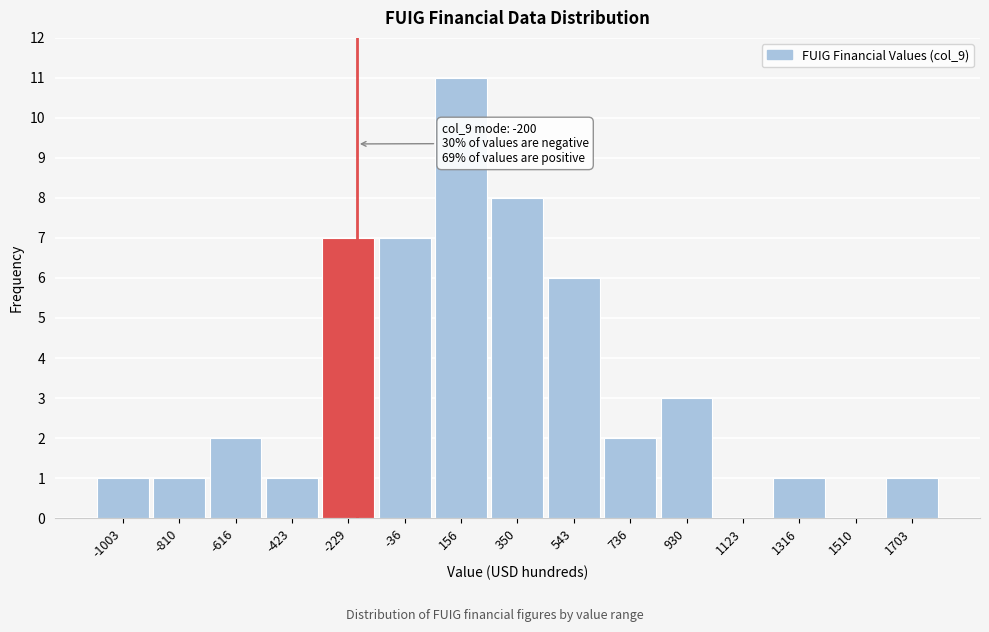

Over which range of the x-axis is the bar tallest?

60 to 260